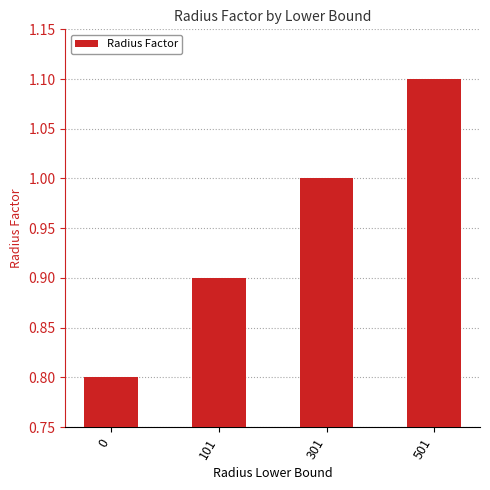

What is the difference between the maximum and second lowest values?

0.2